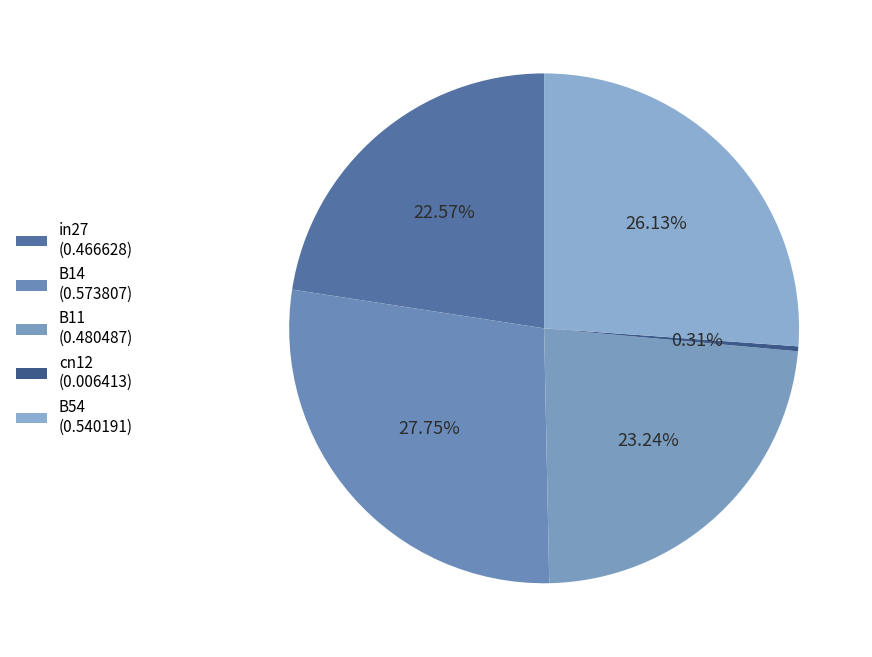

How many slices are in this pie chart?

5